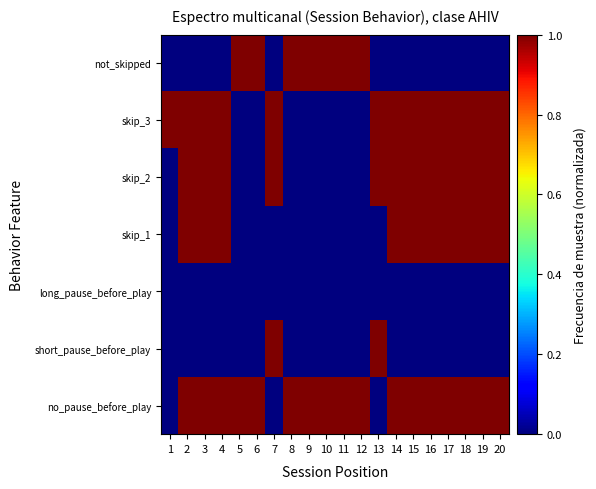

What is the difference between the highest and lowest values at 19?

1